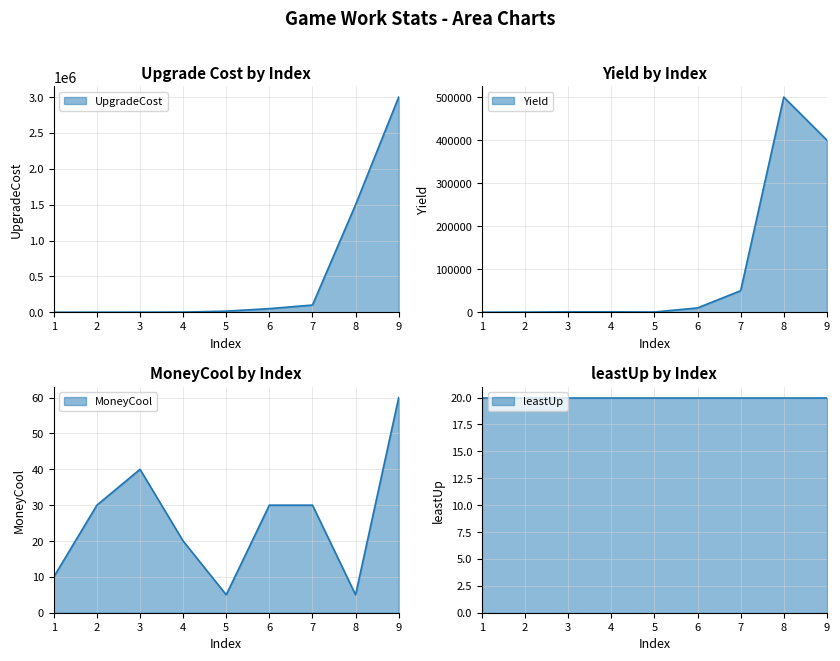

Reading left to right, list all the values displayed in this chart.

UpgradeCost line: 1=100	2=500	3=1000	4=2000	5=15000	6=50000	7=100000	8=1500000	9=3000000
Yield line: 1=100	2=300	3=1000	4=1000	5=500	6=10000	7=50000	8=500000	9=400000
MoneyCool line: 1=10	2=30	3=40	4=20	5=5	6=30	7=30	8=5	9=60
leastUp line: 1=20	2=20	3=20	4=20	5=20	6=20	7=20	8=20	9=20